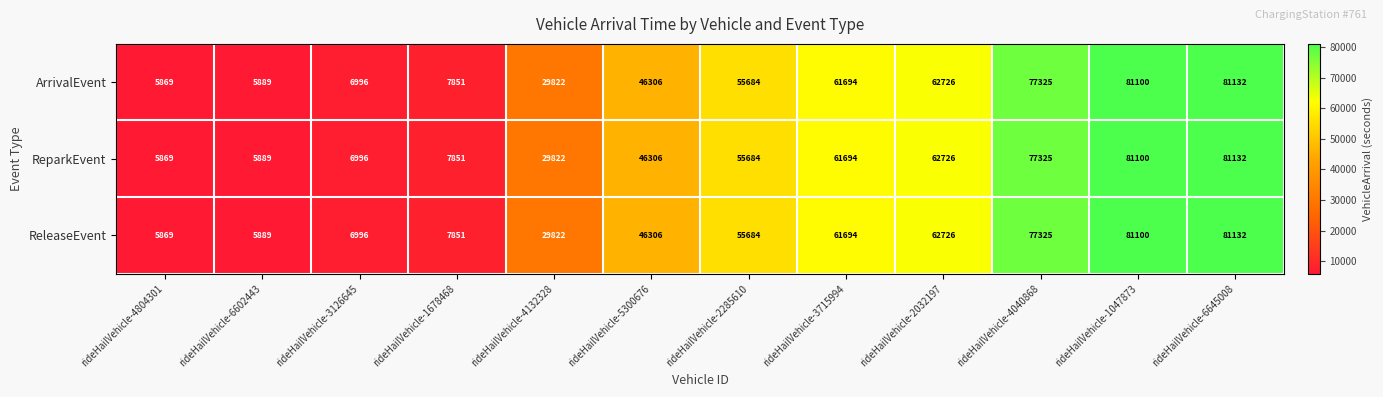

True or false: ReleaseEvent has a value of 35197 at rideHailVehicle-2032197.

False